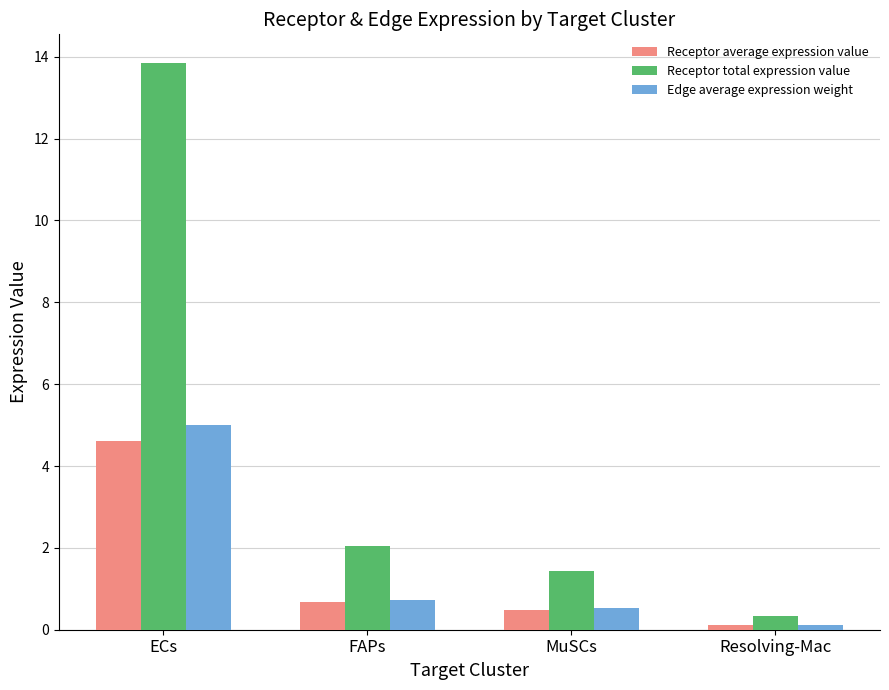

What is the minimum value shown in the chart?

0.1